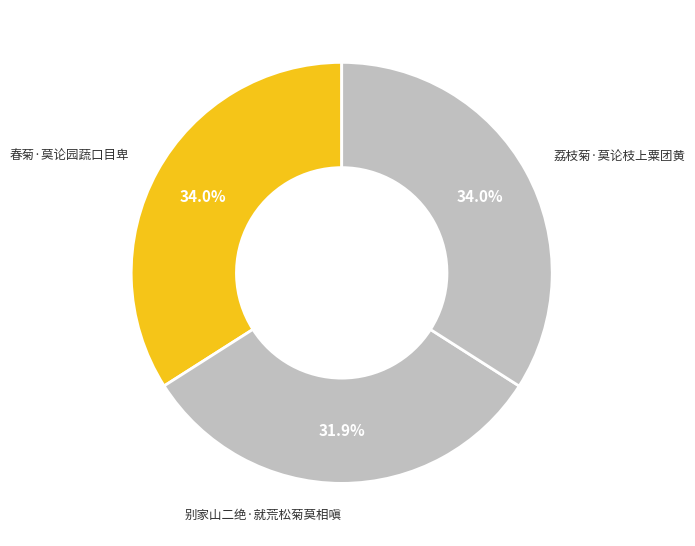

Does 荔枝菊·莫论枝上粟团黄 account for over 50% of the chart?

No